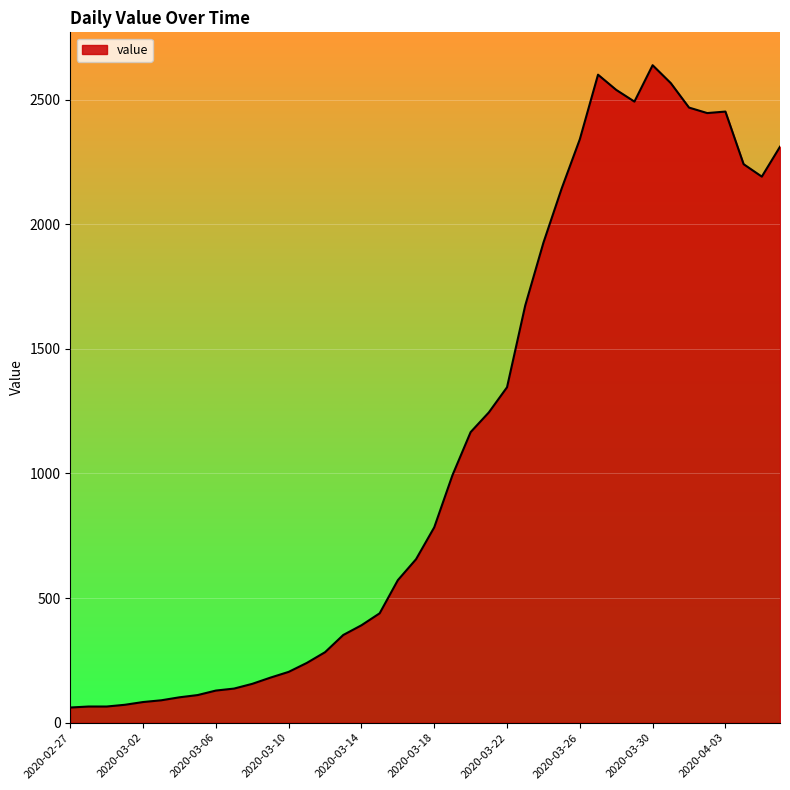

What is the difference between the maximum and minimum values?

2577